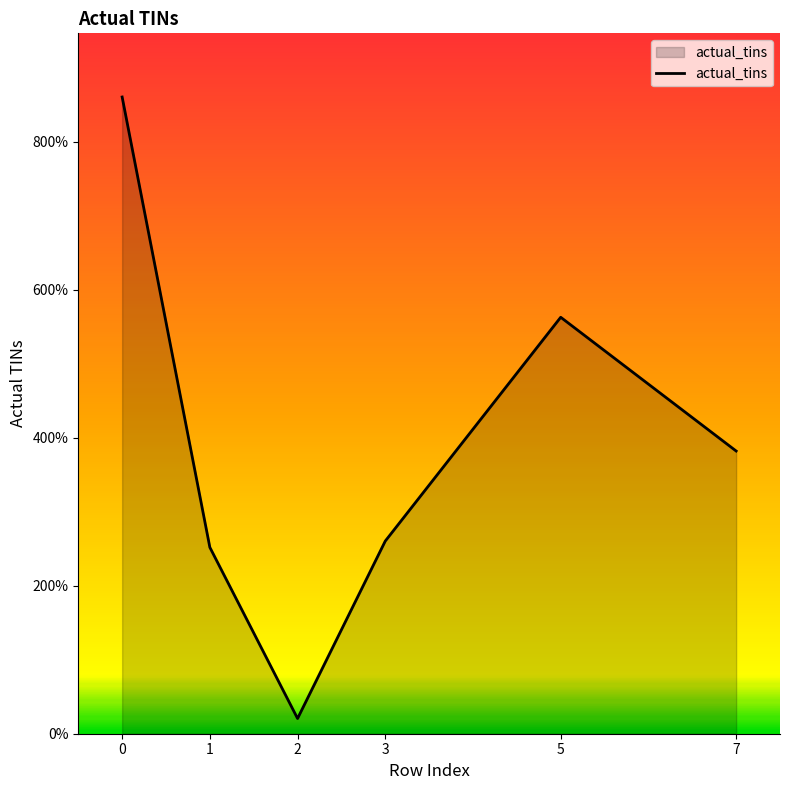

What is the change in value from 2 to 3?

+239718030